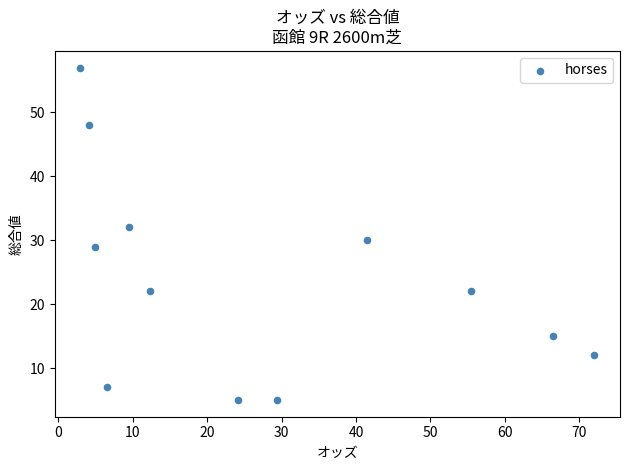

What is the range of Y values (max minus min)?

52